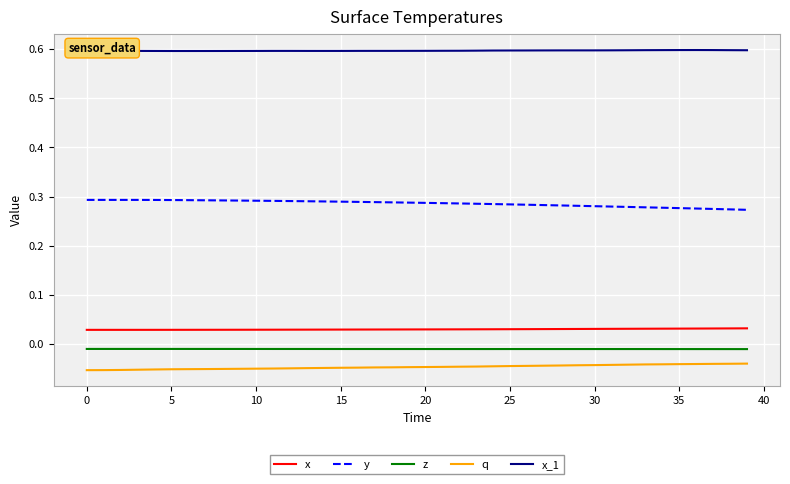

What are all the series names shown in the legend?

x, y, z, q, x_1